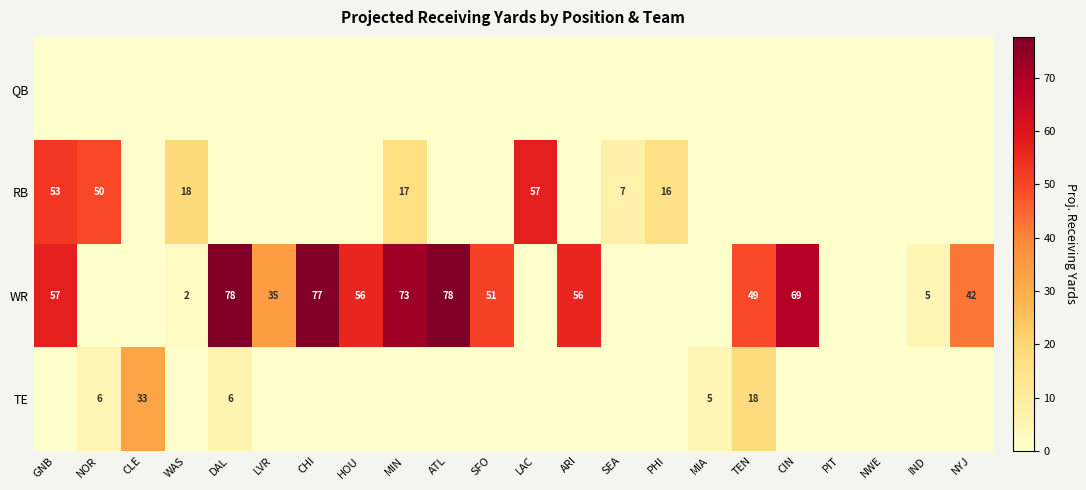

The WR series shows 56 at ARI. True or false?

True